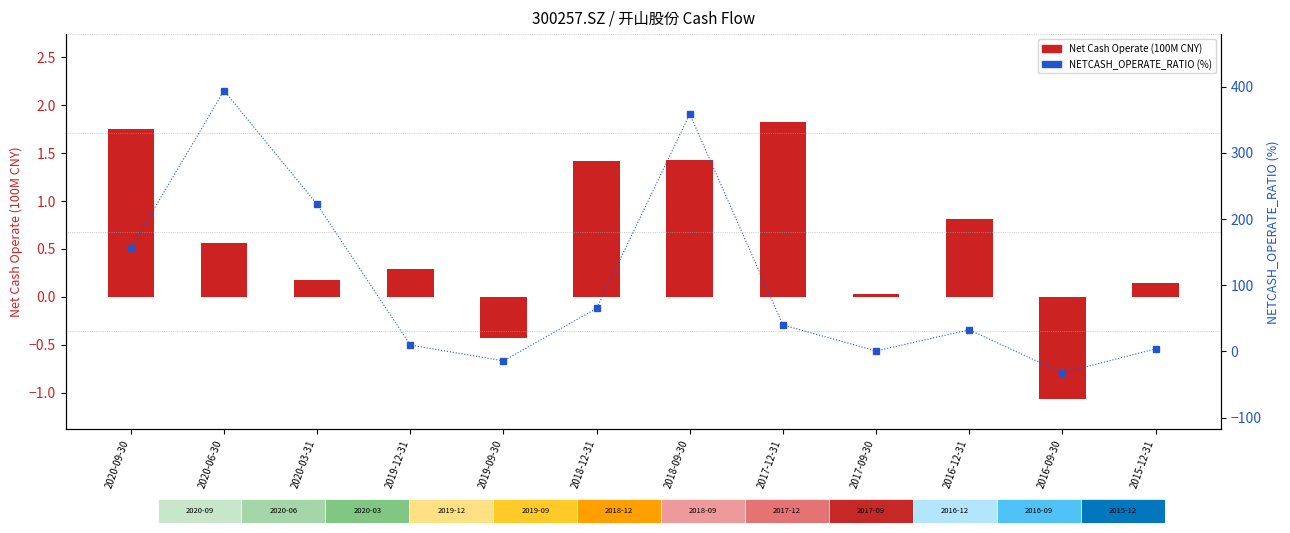

The value of Net Cash Operate (100M CNY) at 2020-03-31 is 0.2. True or false?

True